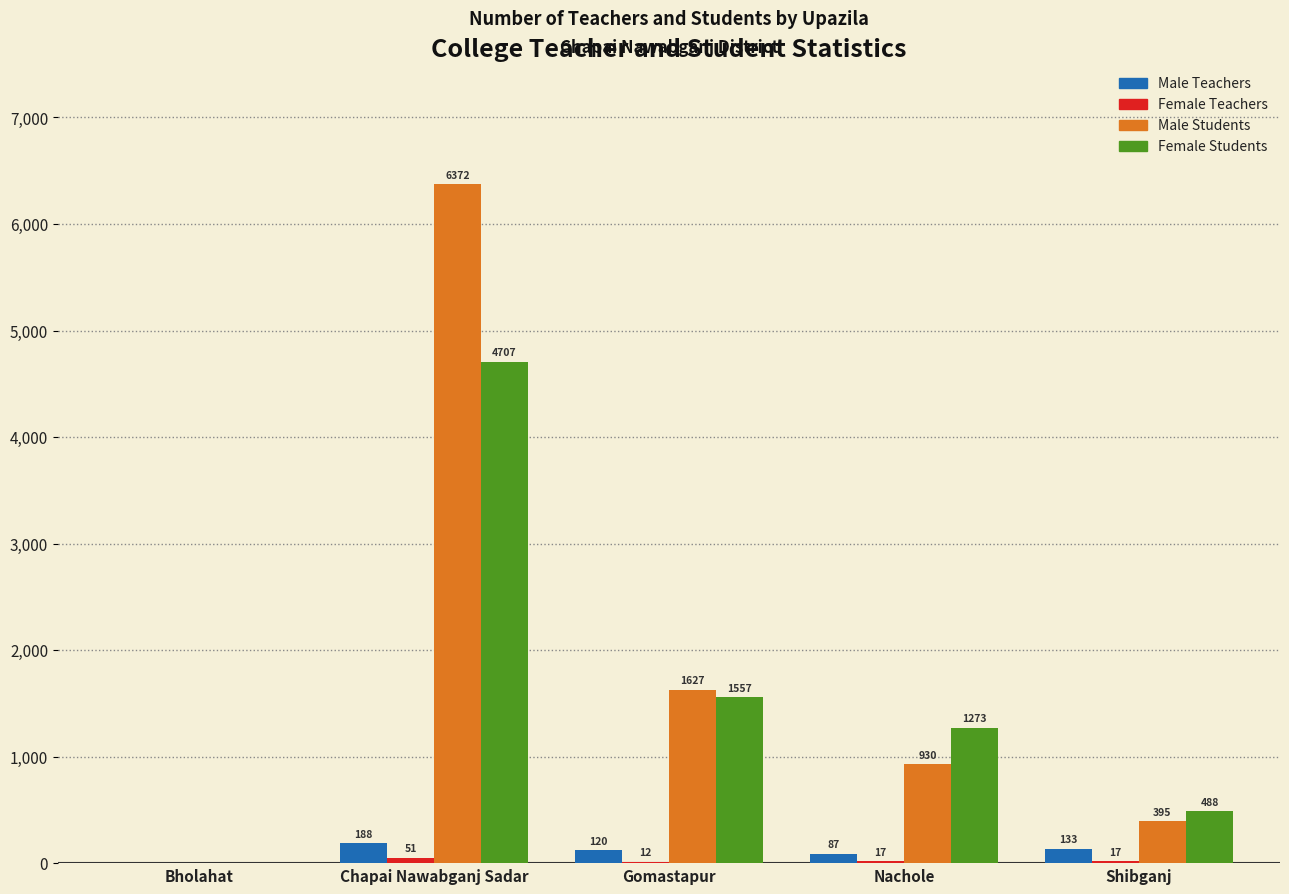

What is the sum of all Male Teachers values?

528